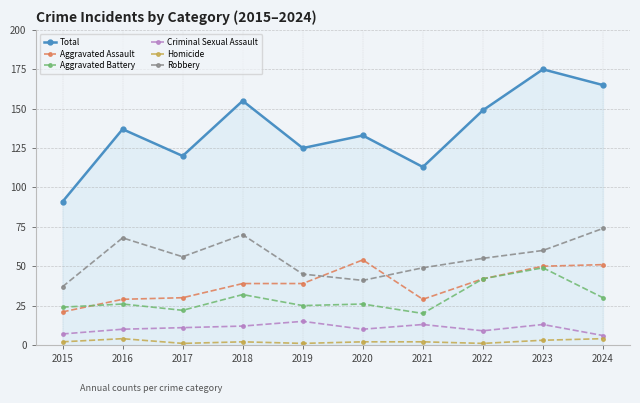

Where is Aggravated Battery nearest to the value 34?

2018